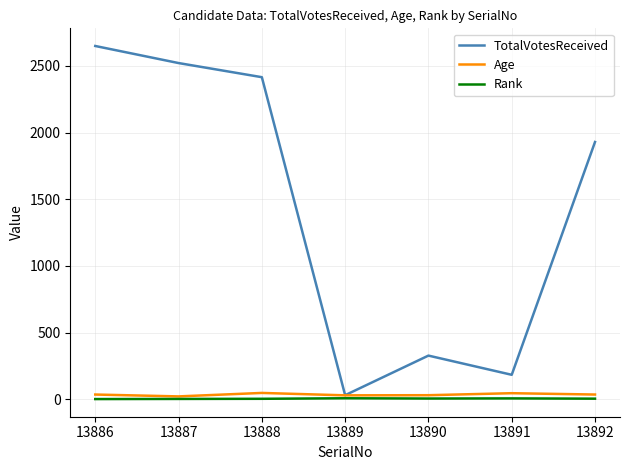

Which series has the widest spread of values?

TotalVotesReceived